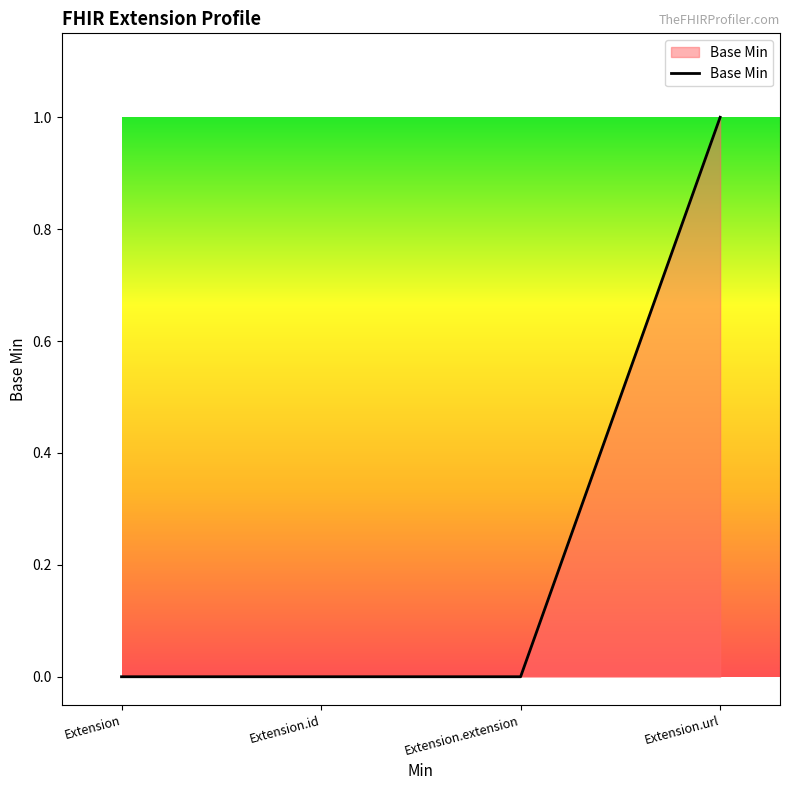

What position from the left is Extension?

1